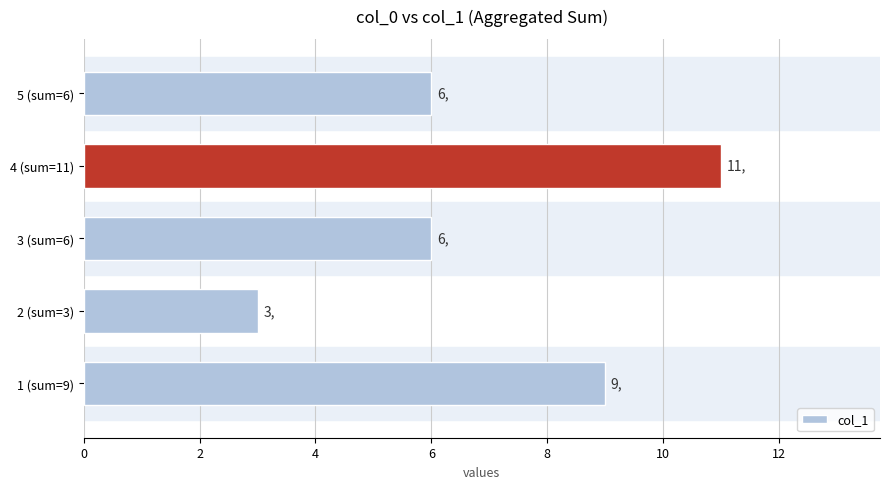

What is the difference between the second highest and second lowest values?

3